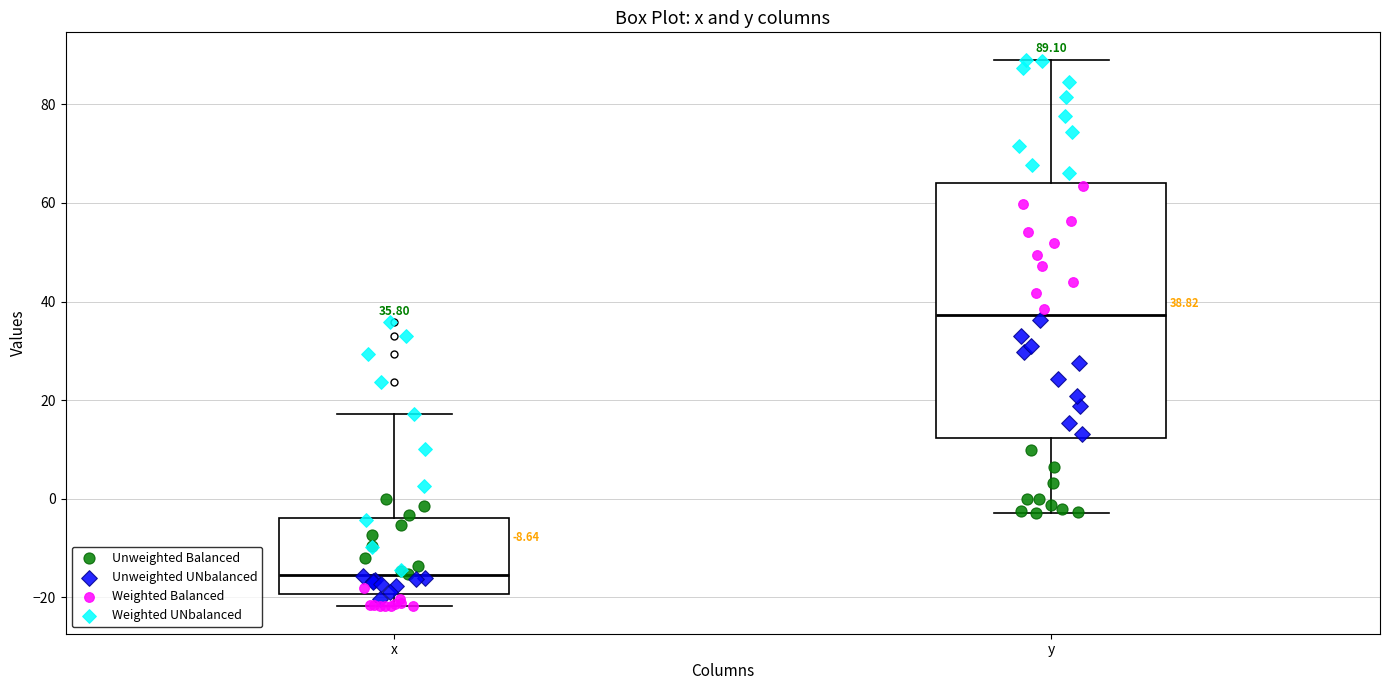

Which box has the lowest median line?

x